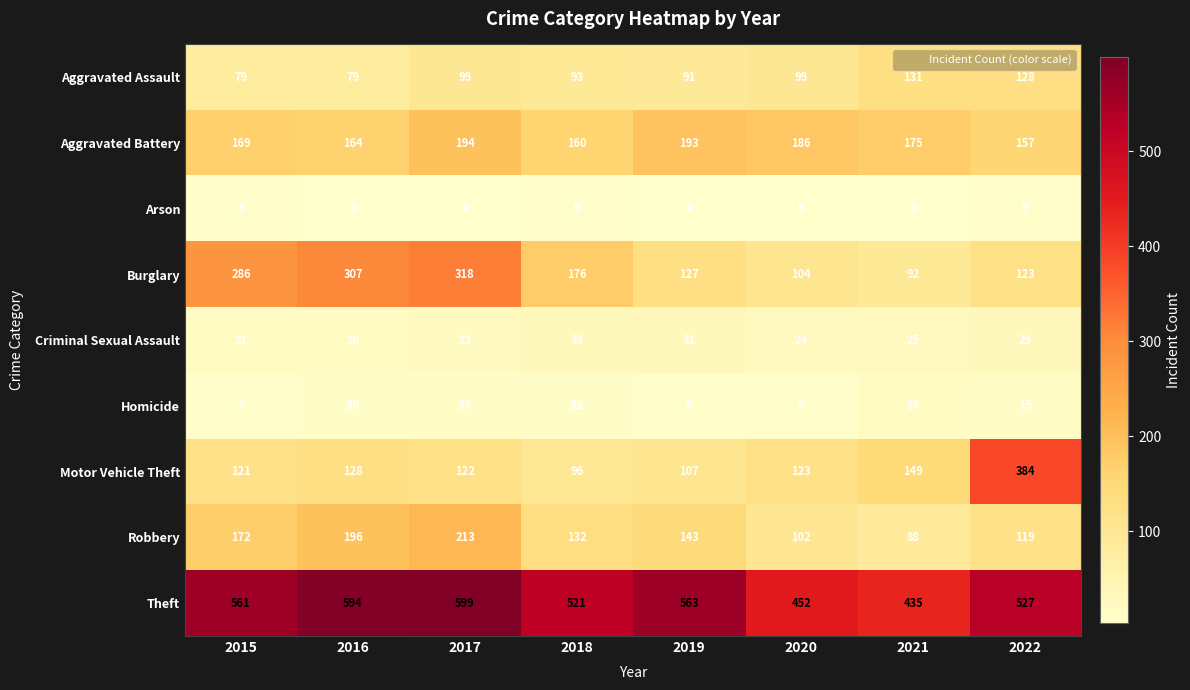

What is the difference between the maximum and minimum values in the Criminal Sexual Assault series?

13